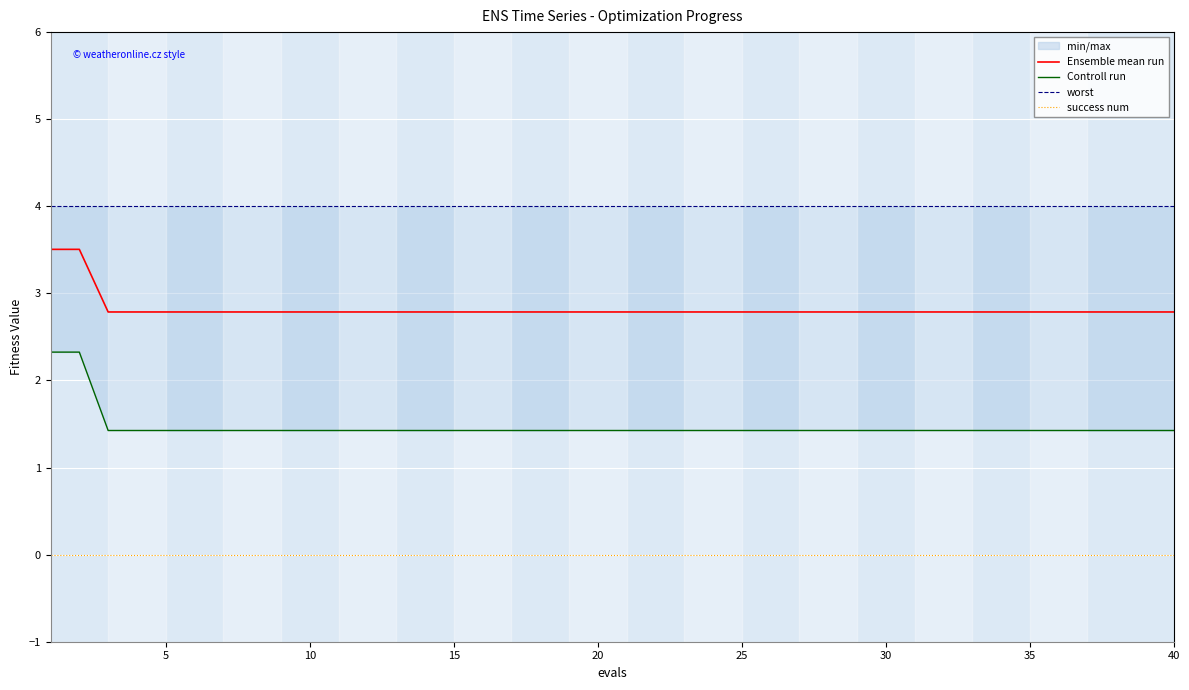

Reading right to left, list all the values displayed in this chart.

Ensemble mean run: 2.8	2.8	2.8	2.8	2.8	2.8	2.8	2.8	2.8	2.8	2.8	2.8	2.8	2.8	2.8	2.8	2.8	2.8	2.8	2.8	2.8	2.8	2.8	2.8	2.8	2.8	2.8	2.8	2.8	2.8	2.8	2.8	2.8	2.8	2.8	2.8	2.8	2.8	3.5	3.5
Controll run: 1.4	1.4	1.4	1.4	1.4	1.4	1.4	1.4	1.4	1.4	1.4	1.4	1.4	1.4	1.4	1.4	1.4	1.4	1.4	1.4	1.4	1.4	1.4	1.4	1.4	1.4	1.4	1.4	1.4	1.4	1.4	1.4	1.4	1.4	1.4	1.4	1.4	1.4	2.3	2.3
worst: 4.0	4.0	4.0	4.0	4.0	4.0	4.0	4.0	4.0	4.0	4.0	4.0	4.0	4.0	4.0	4.0	4.0	4.0	4.0	4.0	4.0	4.0	4.0	4.0	4.0	4.0	4.0	4.0	4.0	4.0	4.0	4.0	4.0	4.0	4.0	4.0	4.0	4.0	4.0	4.0
success num: 0.0	0.0	0.0	0.0	0.0	0.0	0.0	0.0	0.0	0.0	0.0	0.0	0.0	0.0	0.0	0.0	0.0	0.0	0.0	0.0	0.0	0.0	0.0	0.0	0.0	0.0	0.0	0.0	0.0	0.0	0.0	0.0	0.0	0.0	0.0	0.0	0.0	0.0	0.0	0.0